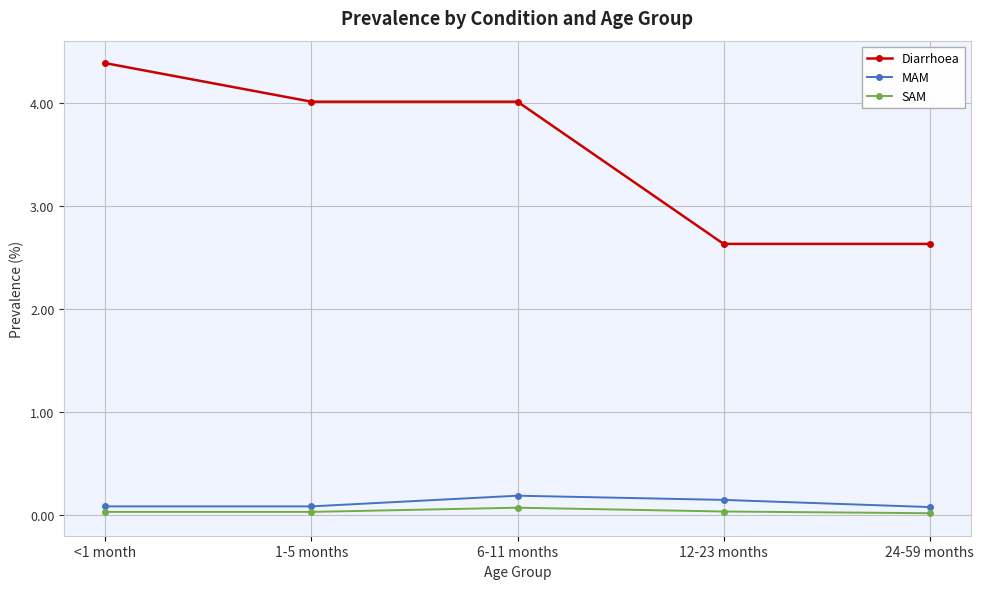

The value of SAM at 6-11 months is 0.1. True or false?

True